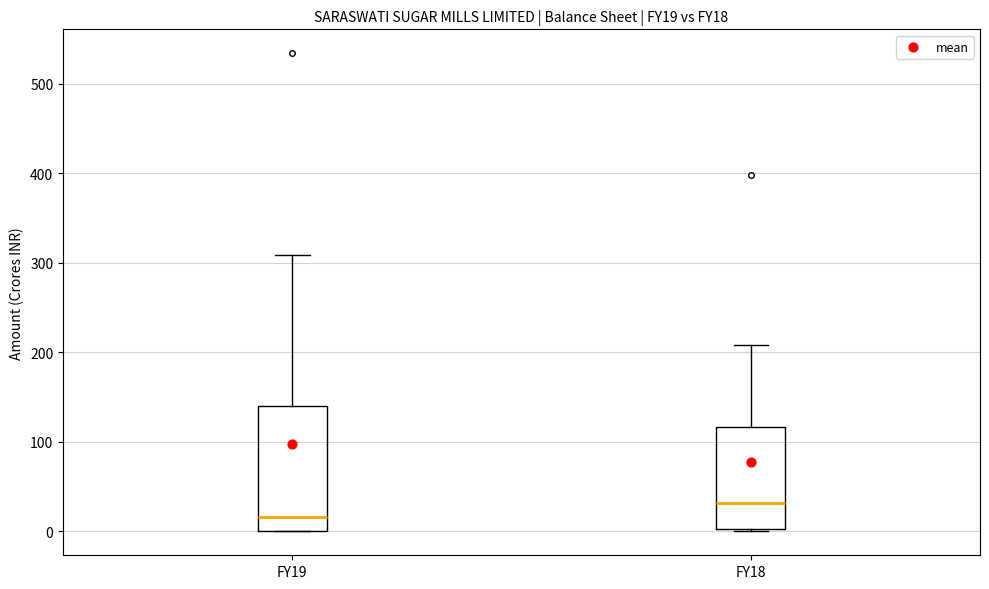

Which box's median line is the highest?

FY18